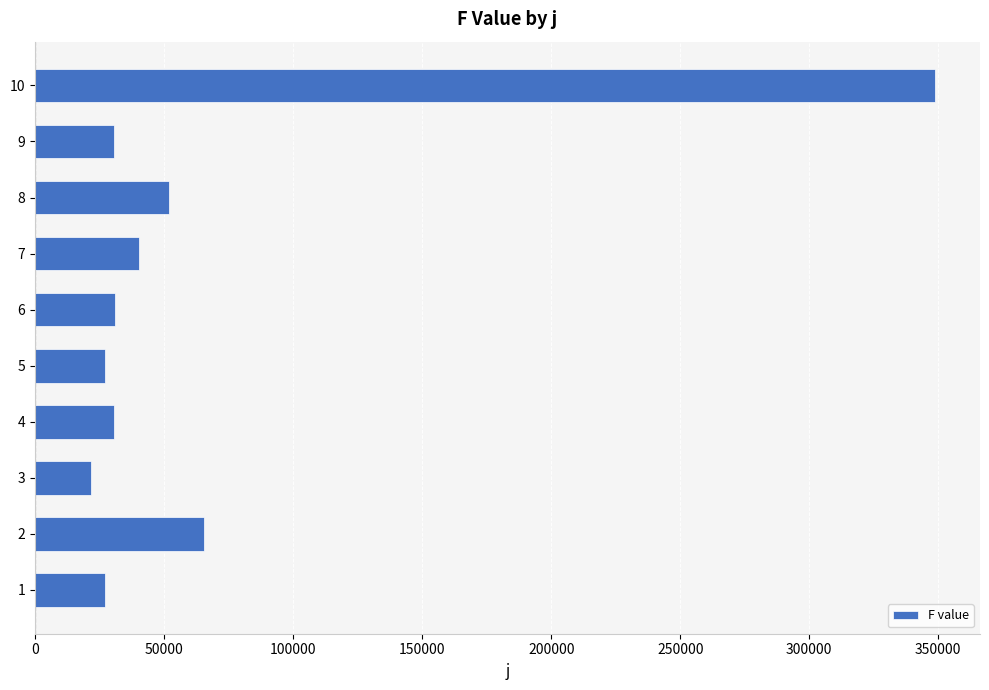

What is the sum of all values?

673337.5